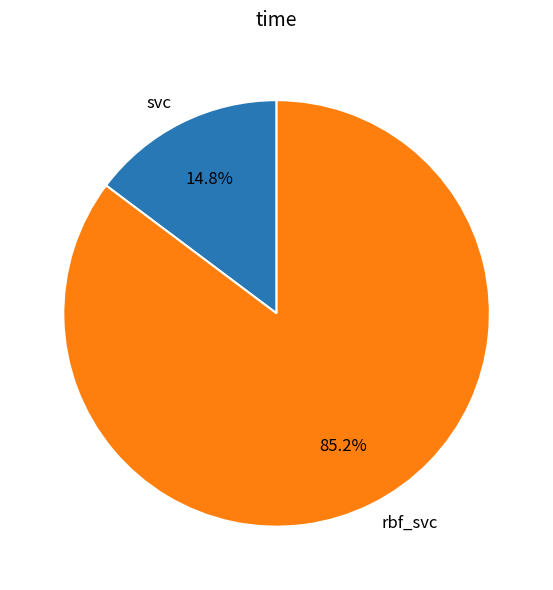

True or false: rbf_svc accounts for 85% of the total.

True